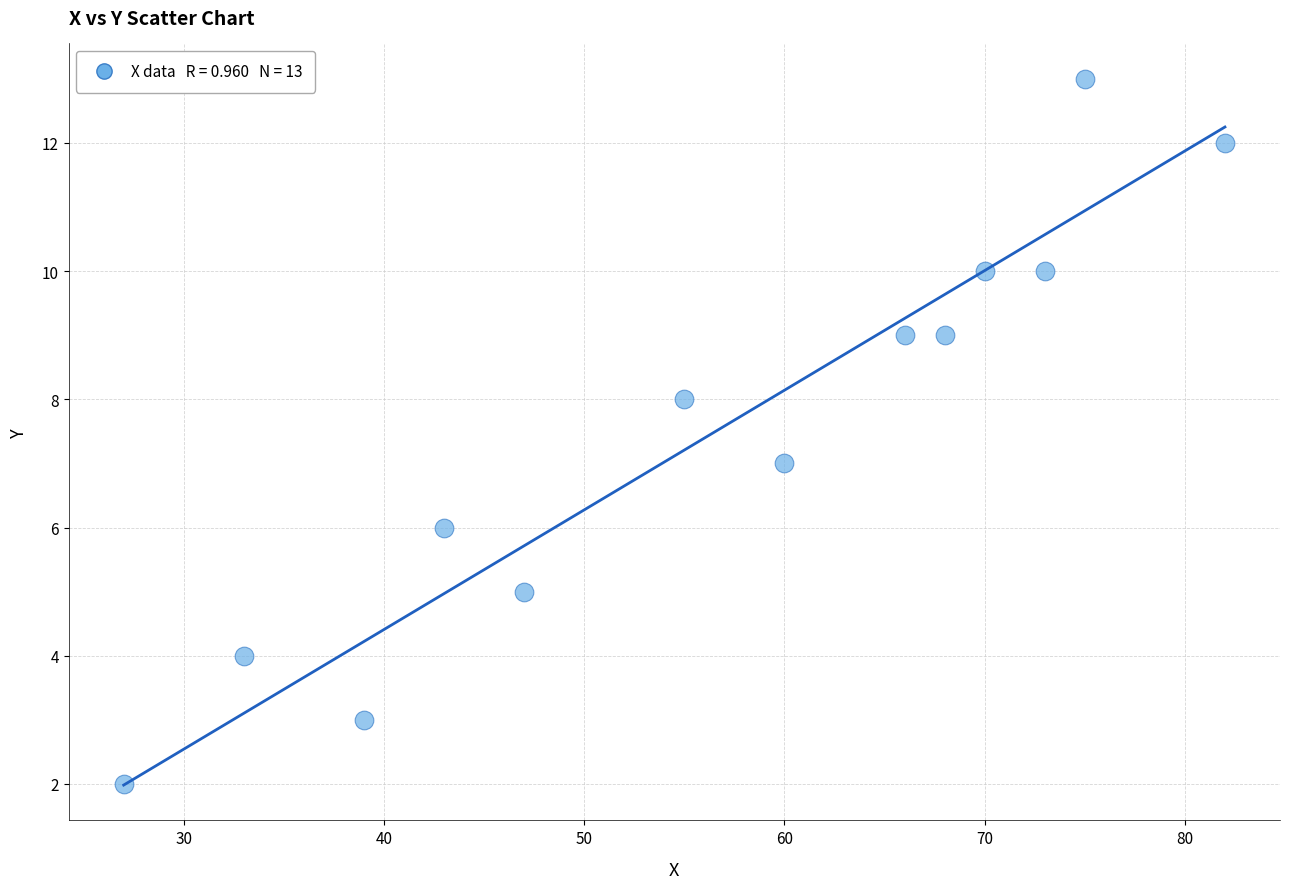

What is the range of X values (max minus min)?

55